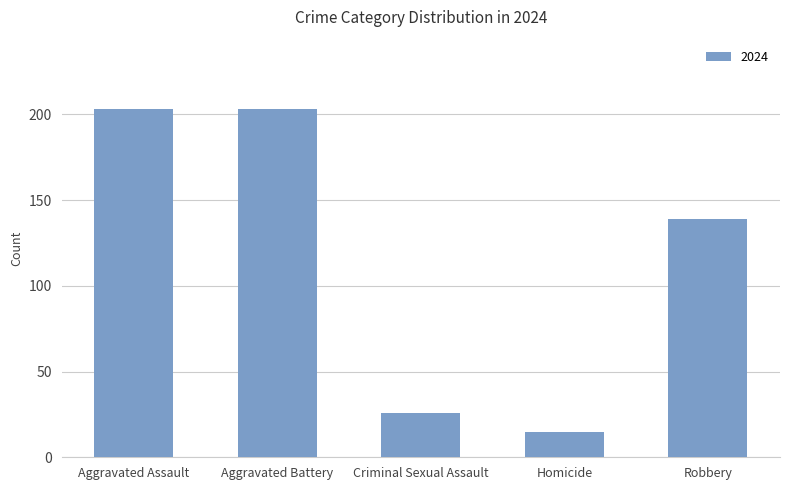

Does the chart contain stacked bars?

No